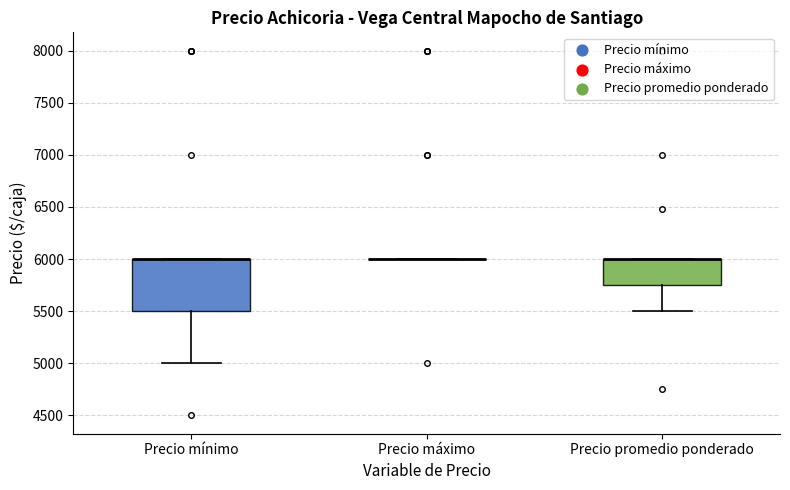

Reading left to right, transcribe this box plot: for each box, give where its median line is, the range the box spans, and where its two whiskers end, as read against the y-axis. The values are not printed on the chart, so give them approximately, as read against the axis.

Precio mínimo: median 6000 (drawn on the box's upper edge), box 5500 to 6000, whiskers 5000 to 6000
Precio máximo: box collapsed to a line at 6000, whiskers 6000 to 6000
Precio promedio ponderado: median 6000 (drawn on the box's upper edge), box 5750 to 6000, whiskers 5500 to 6000